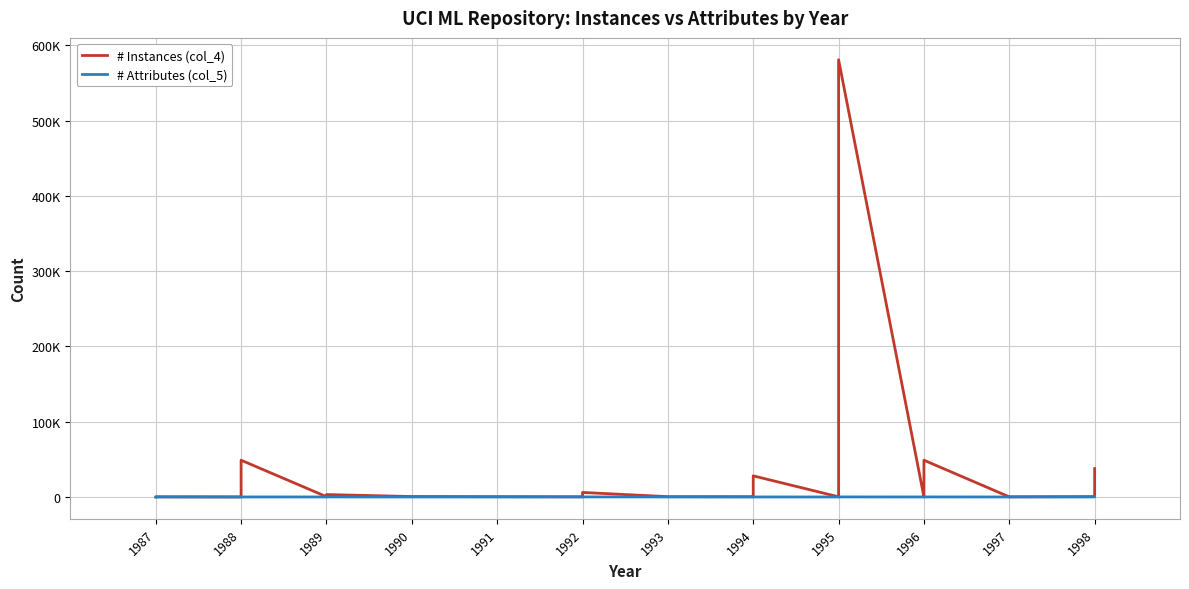

In # Instances, how many points are lower than both neighbors (excluding endpoints)?

6